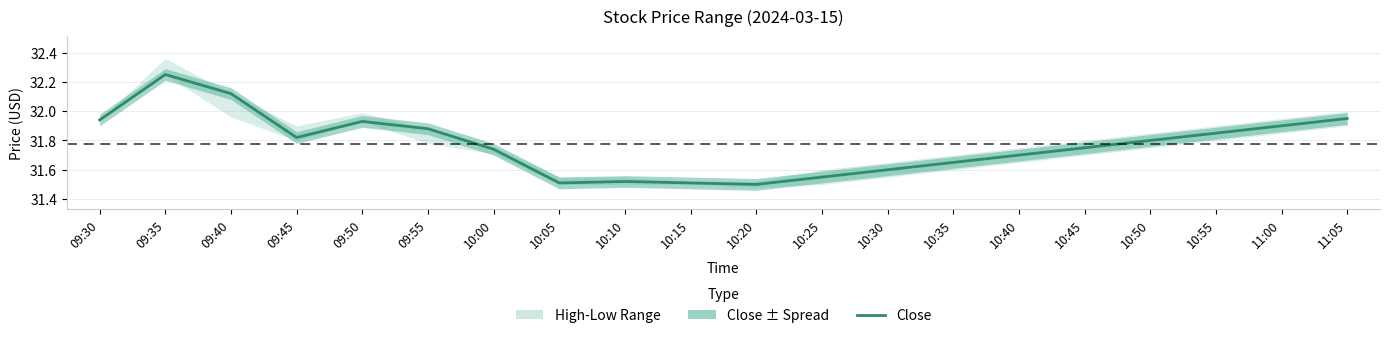

Where is the data nearest to the value 31?

10:20